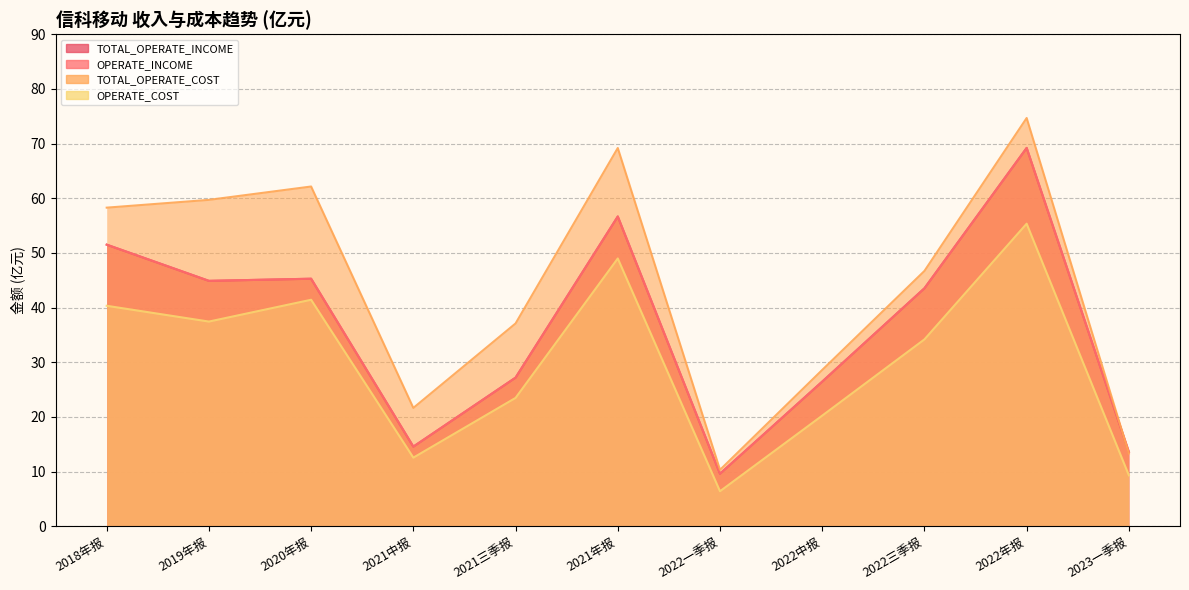

Between 2022三季报 and 2020年报, which is larger?

2020年报